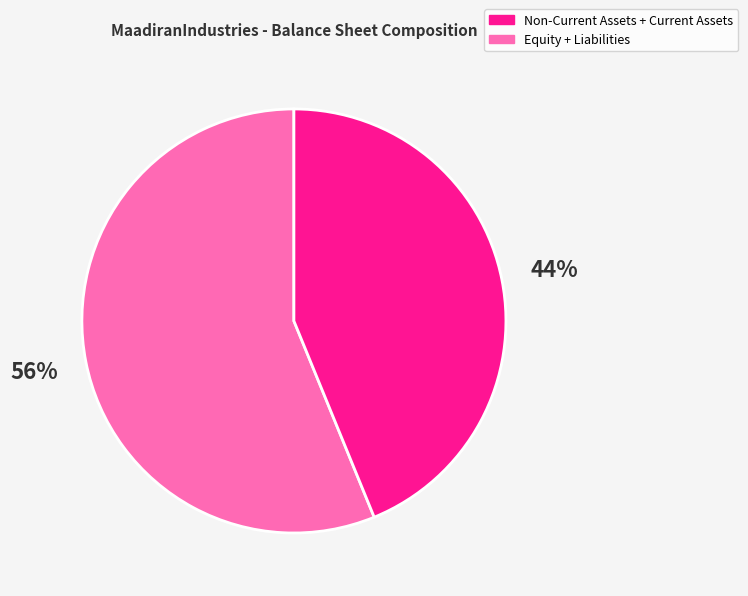

Combined, do Non-Current Assets + Current Assets and Equity + Liabilities account for over 50%?

Yes